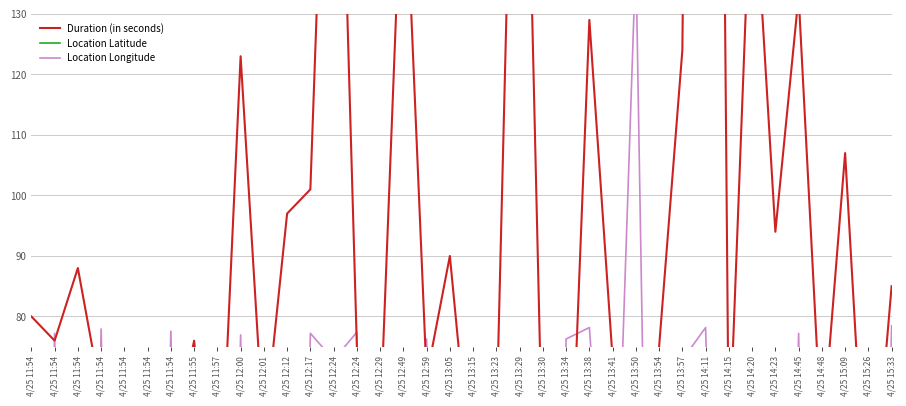

What is the highest value of the Location Latitude series?

46.0